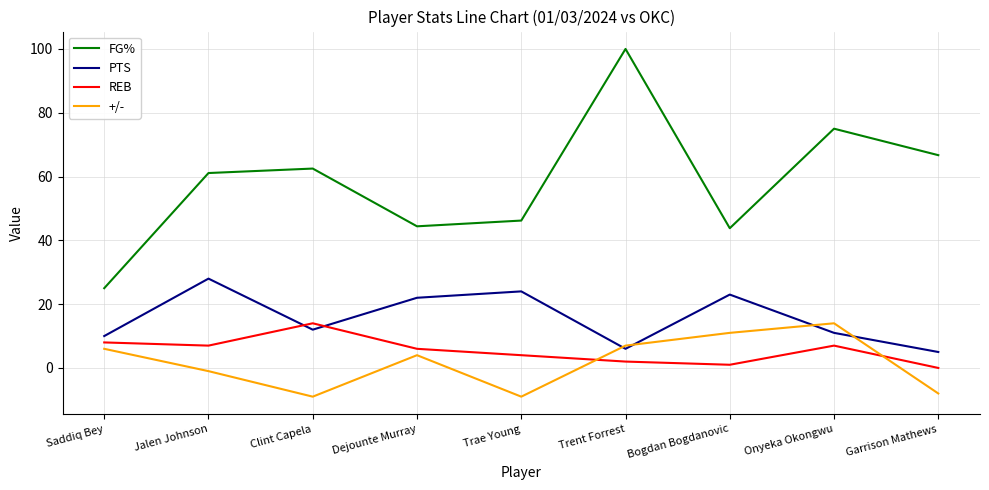

Reading right to left, extract all data points from this chart.

FG%: Garrison Mathews=66.7	Onyeka Okongwu=75.0	Bogdan Bogdanovic=43.8	Trent Forrest=100.0	Trae Young=46.2	Dejounte Murray=44.4	Clint Capela=62.5	Jalen Johnson=61.1	Saddiq Bey=25.0
PTS: Garrison Mathews=5.0	Onyeka Okongwu=11.0	Bogdan Bogdanovic=23.0	Trent Forrest=6.0	Trae Young=24.0	Dejounte Murray=22.0	Clint Capela=12.0	Jalen Johnson=28.0	Saddiq Bey=10.0
REB: Garrison Mathews=0.0	Onyeka Okongwu=7.0	Bogdan Bogdanovic=1.0	Trent Forrest=2.0	Trae Young=4.0	Dejounte Murray=6.0	Clint Capela=14.0	Jalen Johnson=7.0	Saddiq Bey=8.0
+/-: Garrison Mathews=-8.0	Onyeka Okongwu=14.0	Bogdan Bogdanovic=11.0	Trent Forrest=7.0	Trae Young=-9.0	Dejounte Murray=4.0	Clint Capela=-9.0	Jalen Johnson=-1.0	Saddiq Bey=6.0